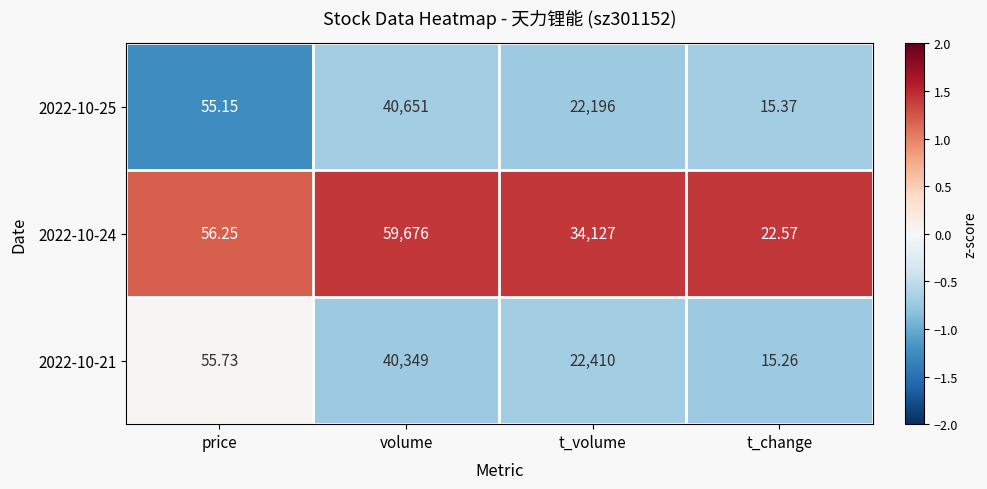

At which category is the sum across all series the highest?

volume